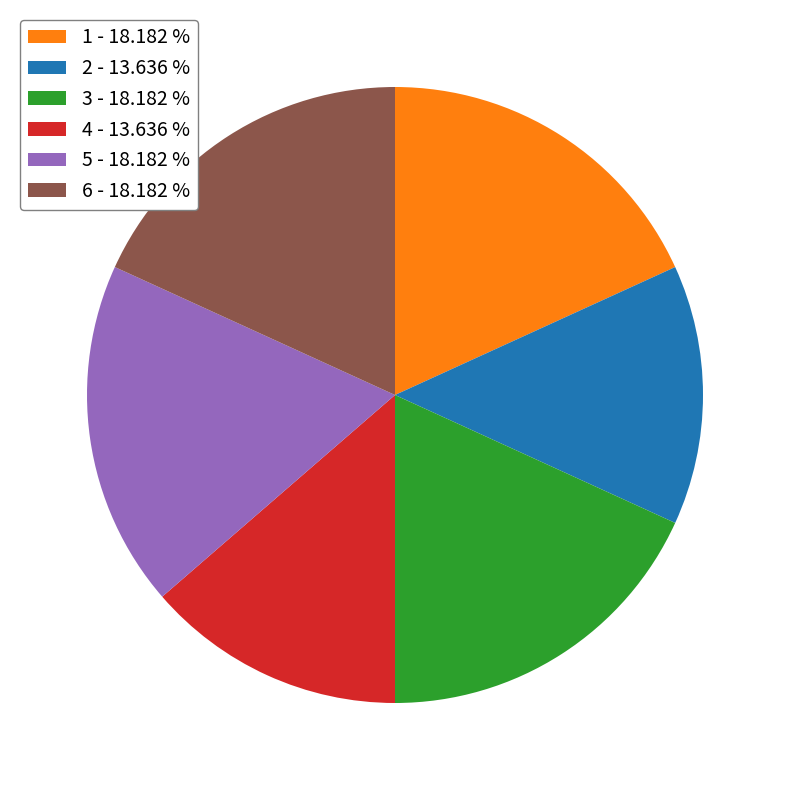

Does 5 - 18.182 % account for over 50% of the chart?

No